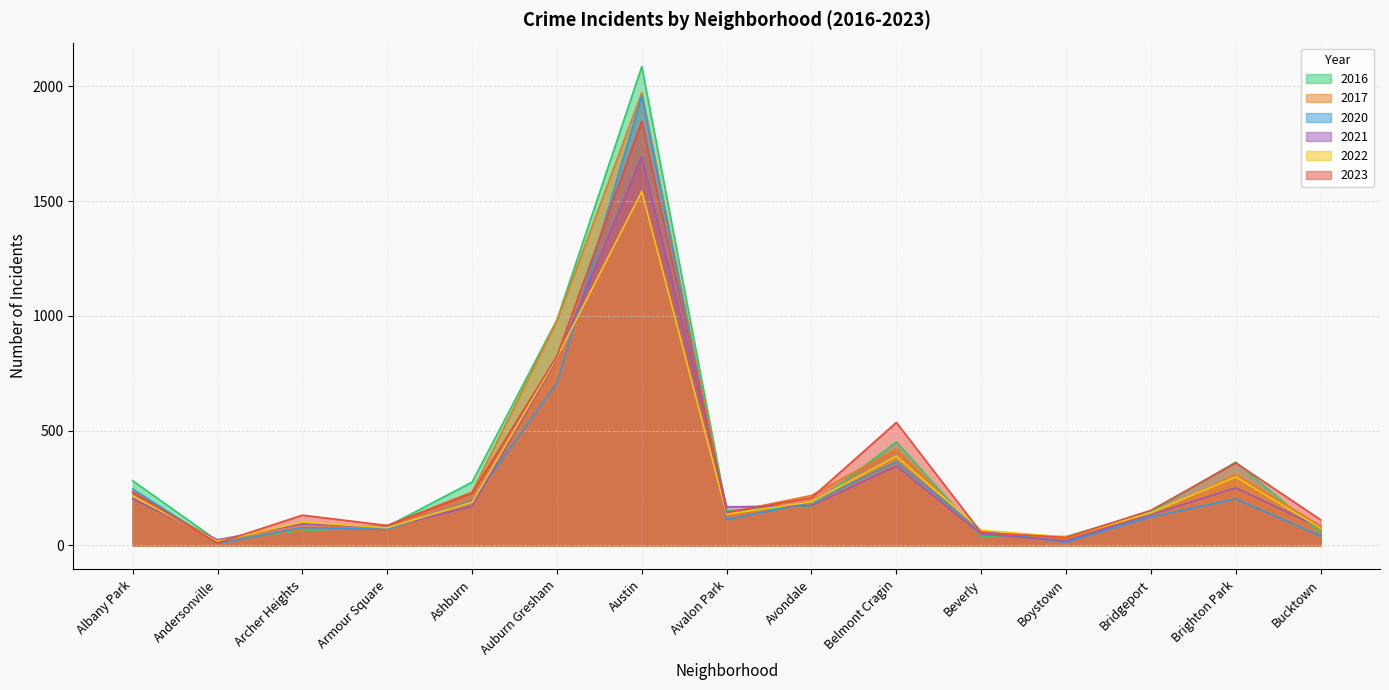

What is the spread (max minus min) of values at Austin?

544